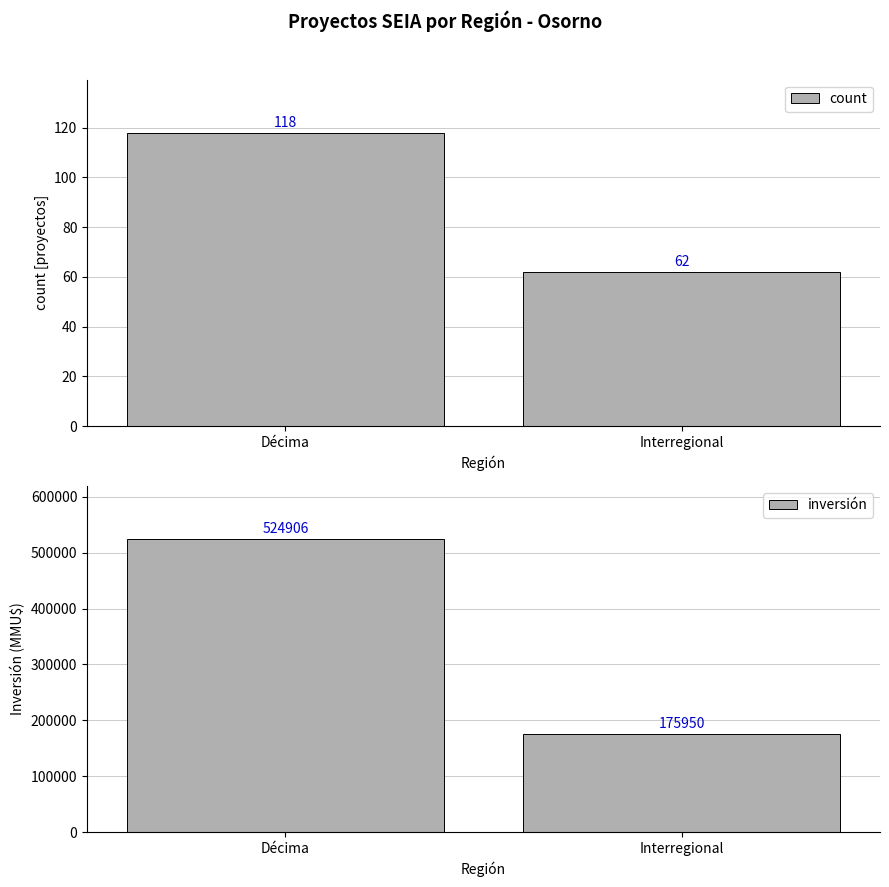

At which label is count closest to 90?

Décima